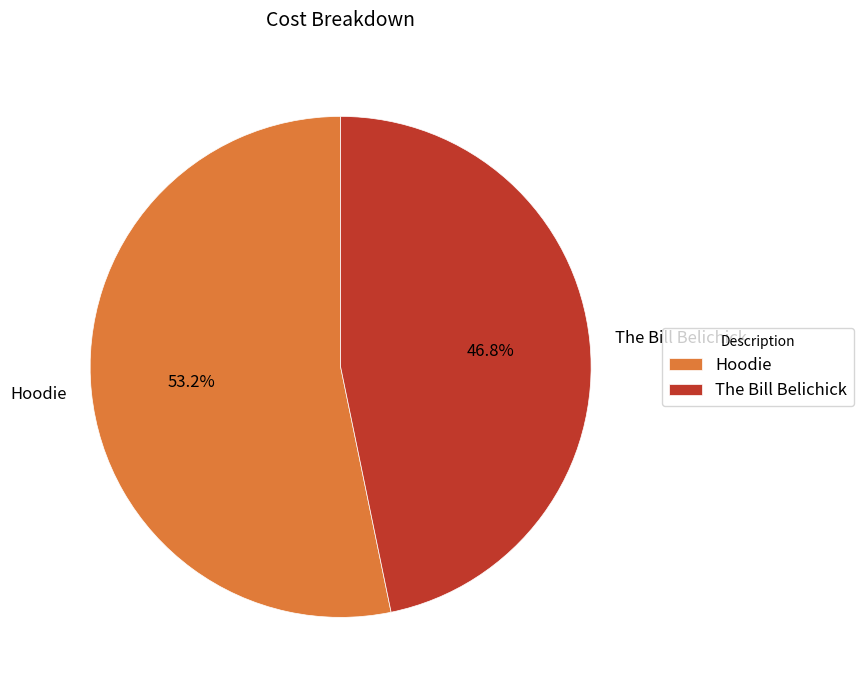

What is the ratio of the value at The Bill Belichick to the value at Hoodie?

0.9